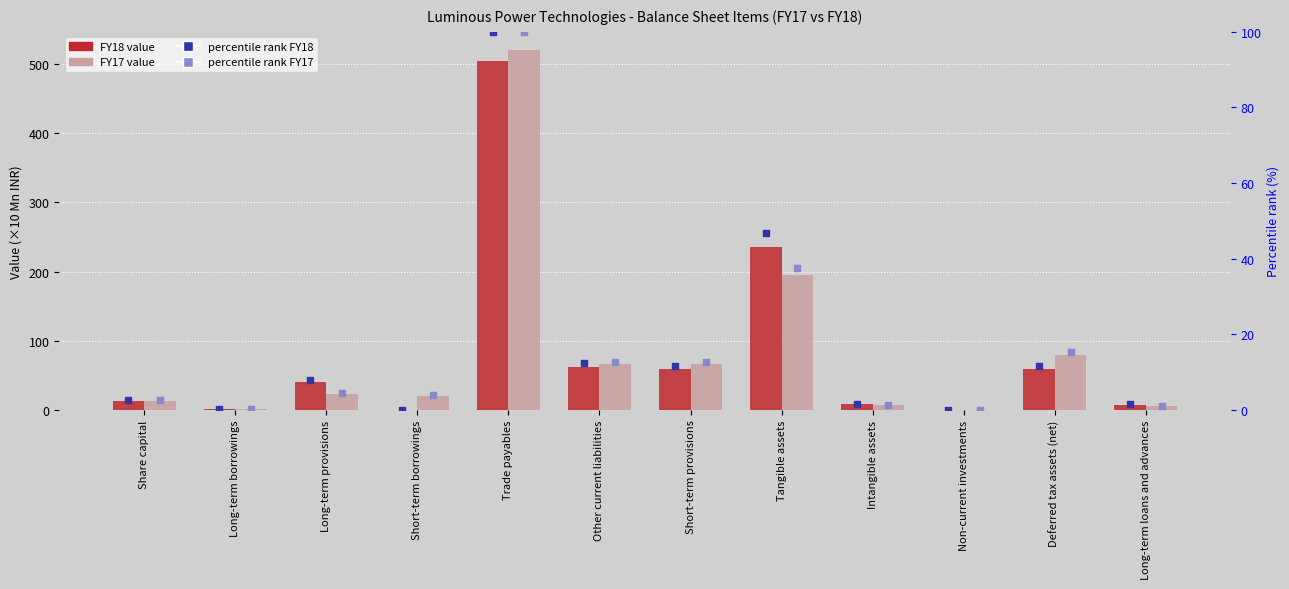

Which series has the largest total across all categories?

FY17